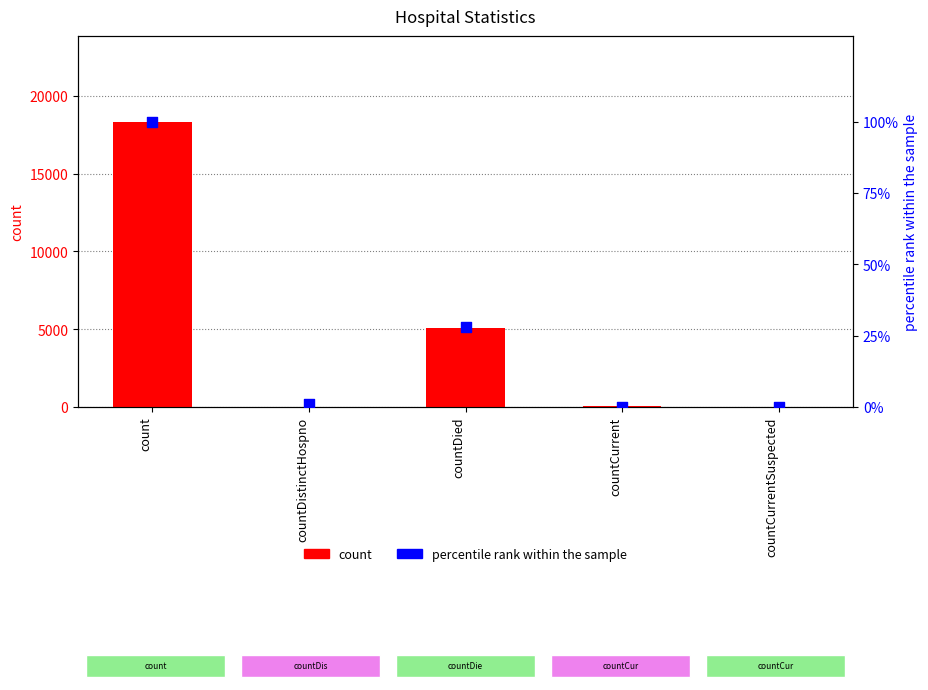

At which category is the sum across all series the highest?

count